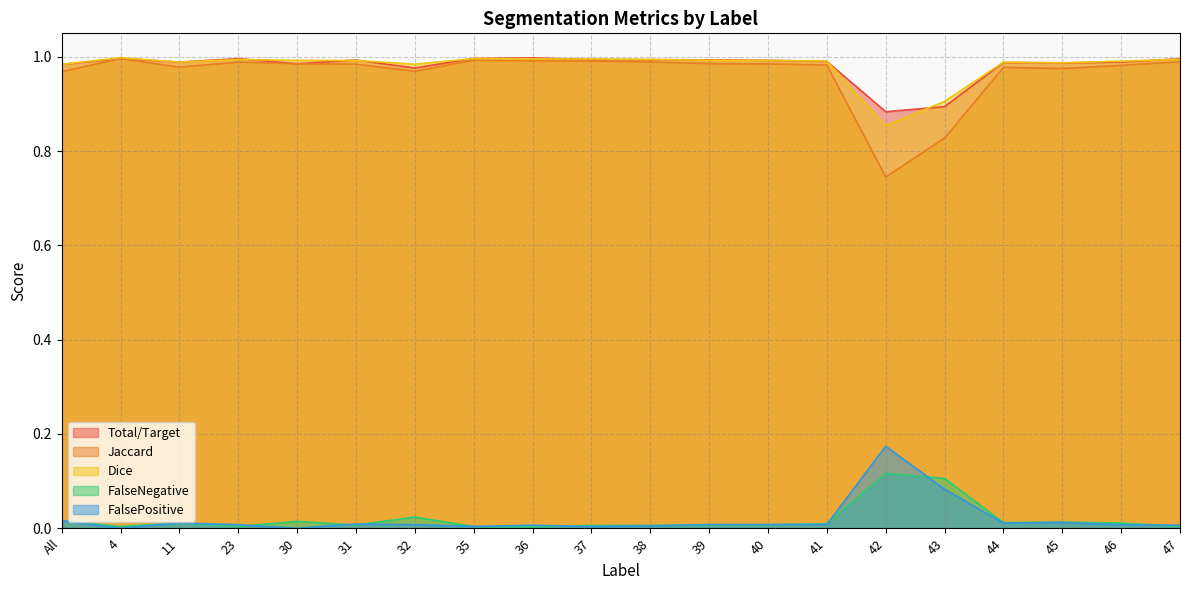

What are all the series names shown in the legend?

Total/Target, Jaccard, Dice, FalseNegative, FalsePositive